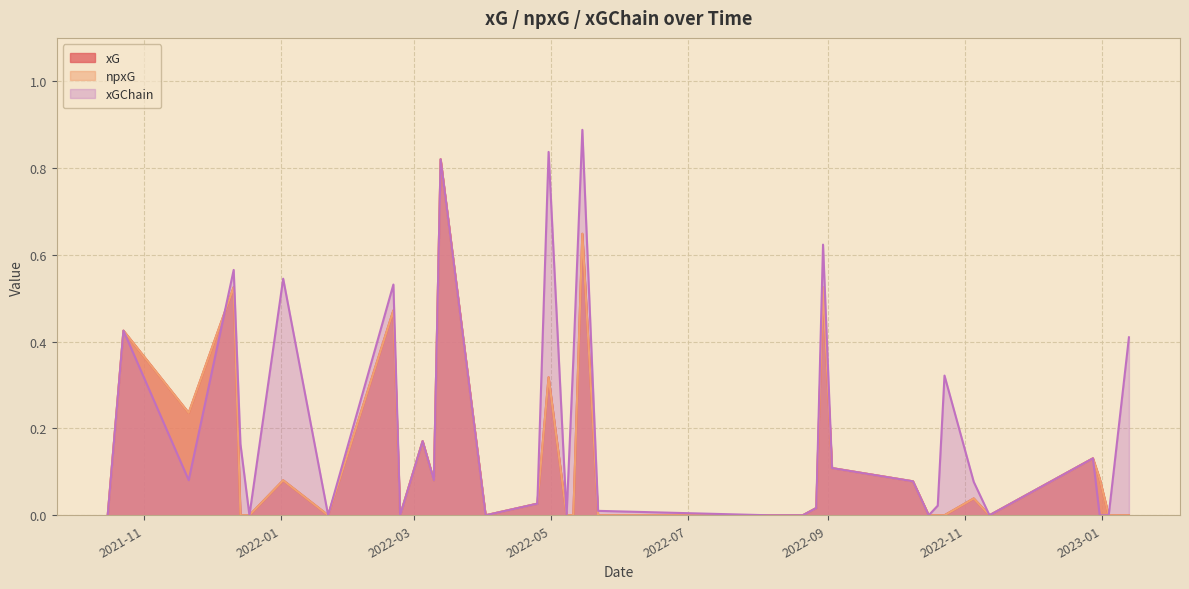

Which series has the largest total across all categories?

xGChain